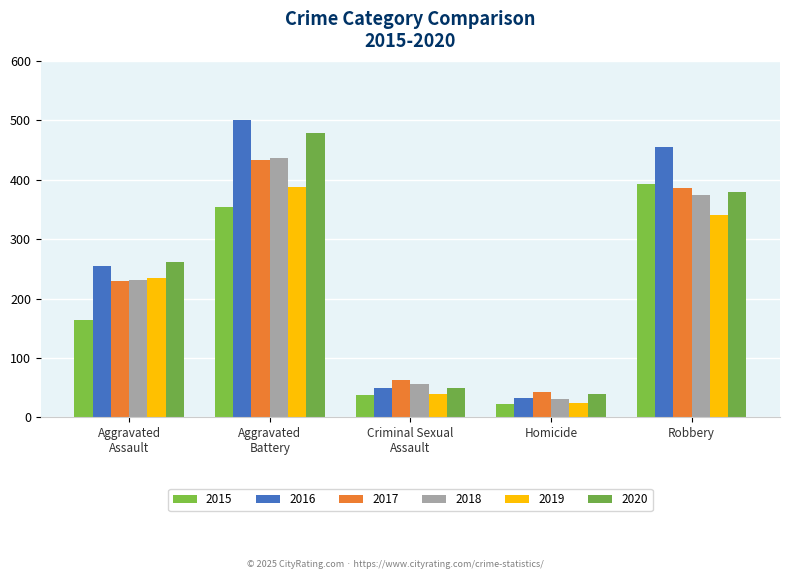

What is the difference between the second highest and minimum values in the 2019 series?

316